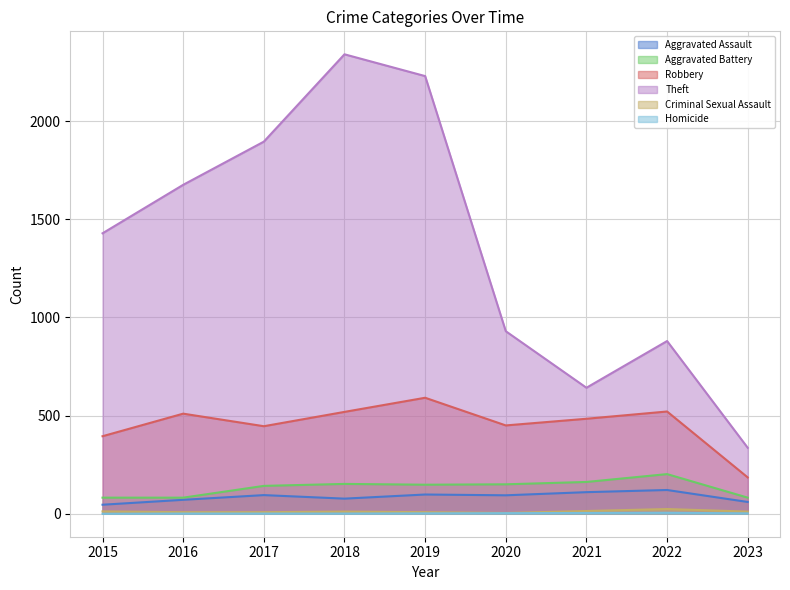

What is the value of the Aggravated Assault point at the 2nd from the left?

71